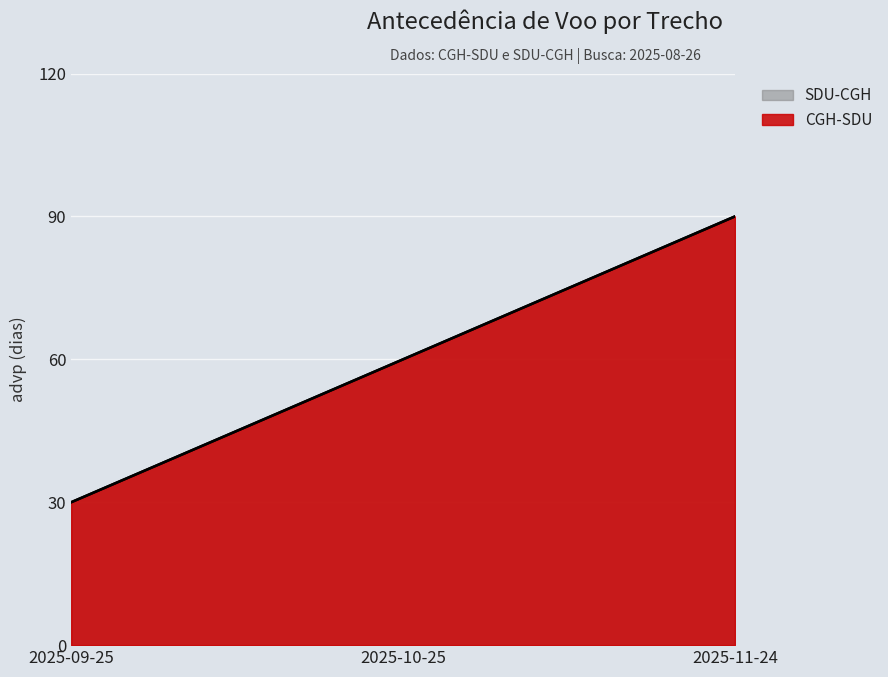

Reading left to right, list all the values displayed in this chart.

CGH-SDU: 30	60	90
SDU-CGH: 30	60	90